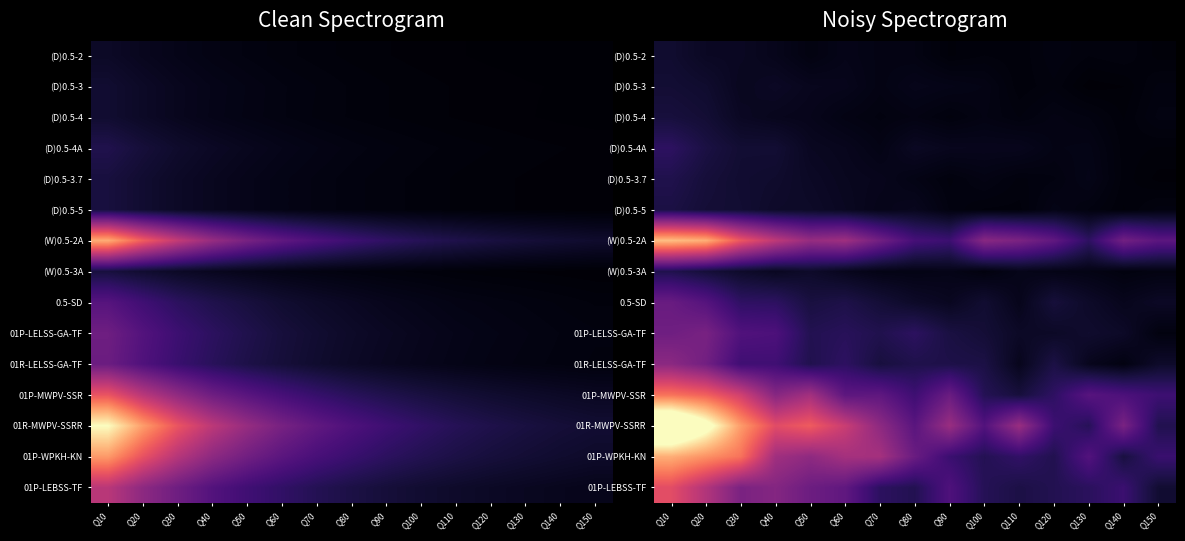

Is the value of (D)0.5-4 at Q10 greater than the value of (D)0.5-4A at Q140?

Yes